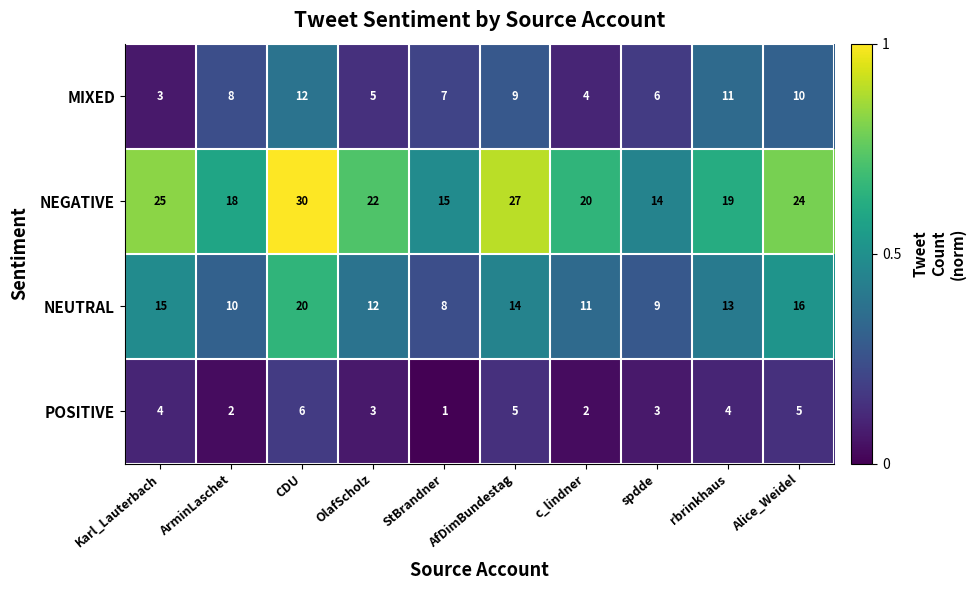

Which category has the highest value in the NEUTRAL series?

CDU